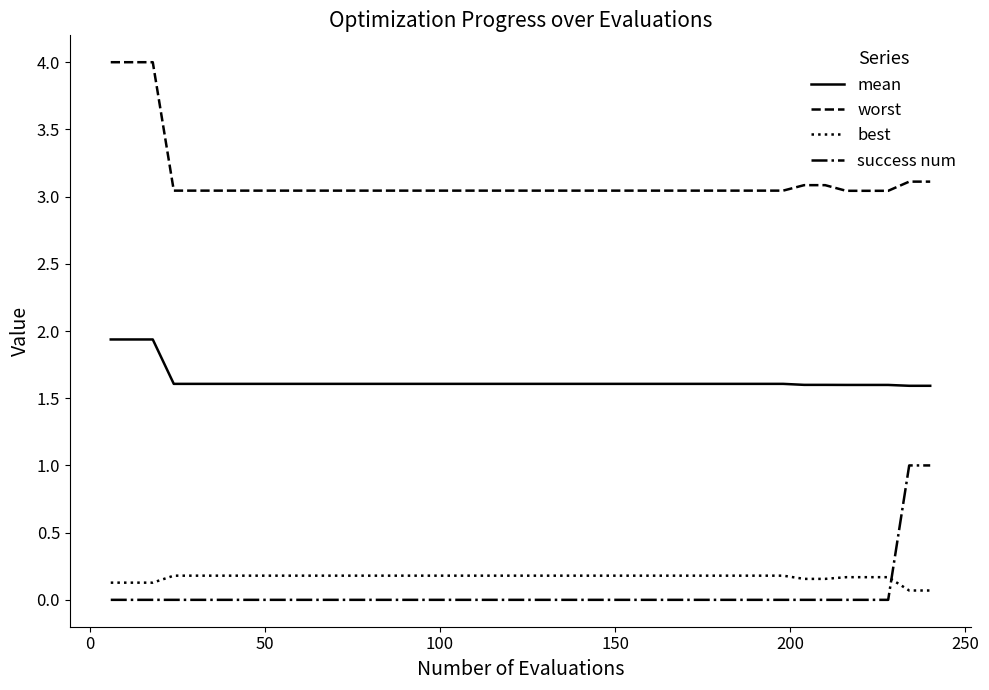

What is the greatest value displayed?

4.0